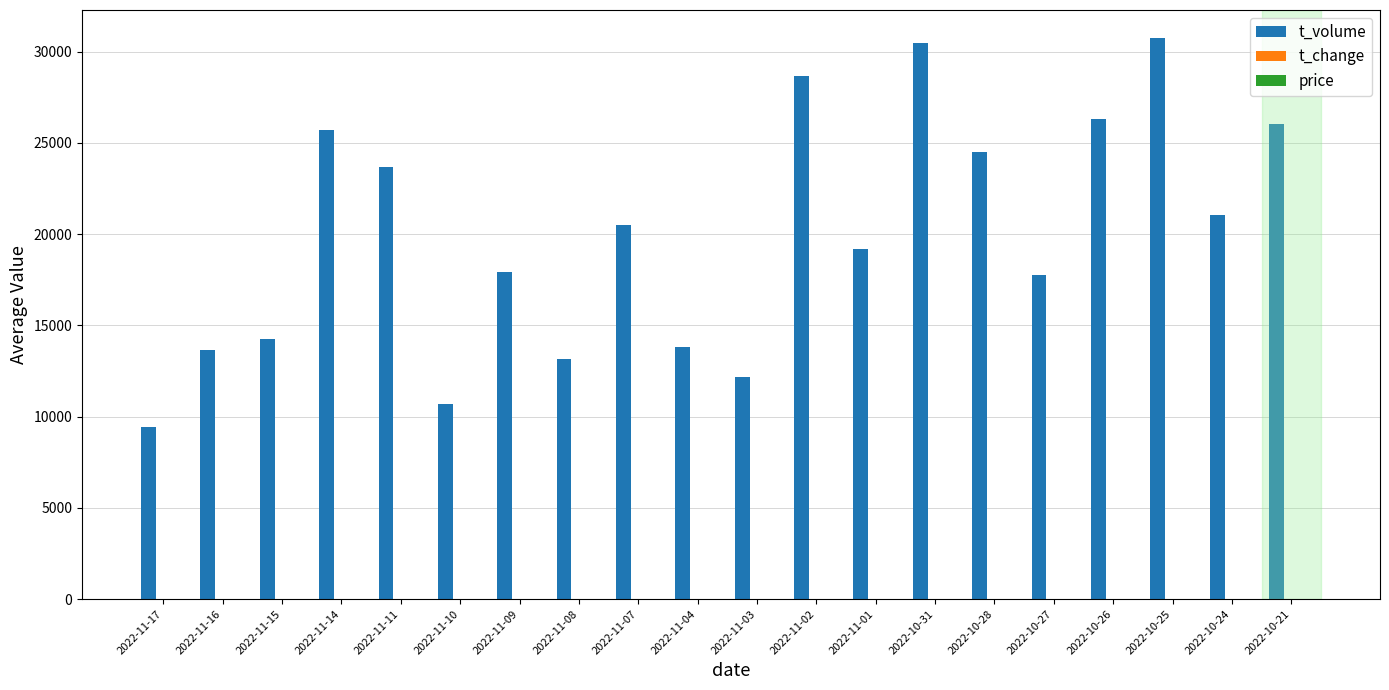

Between 2022-10-27 and 2022-10-26, which series saw the biggest shift?

t_volume